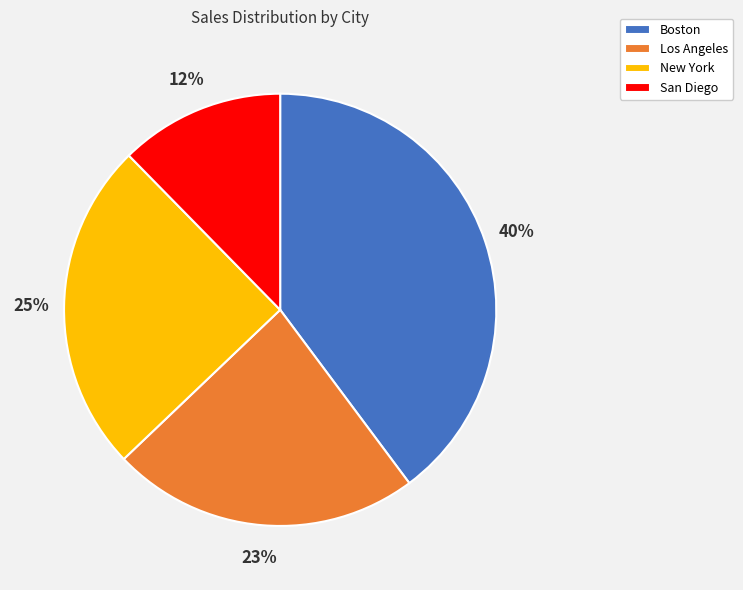

Rank the categories by value from lowest to highest.

San Diego, Los Angeles, New York, Boston